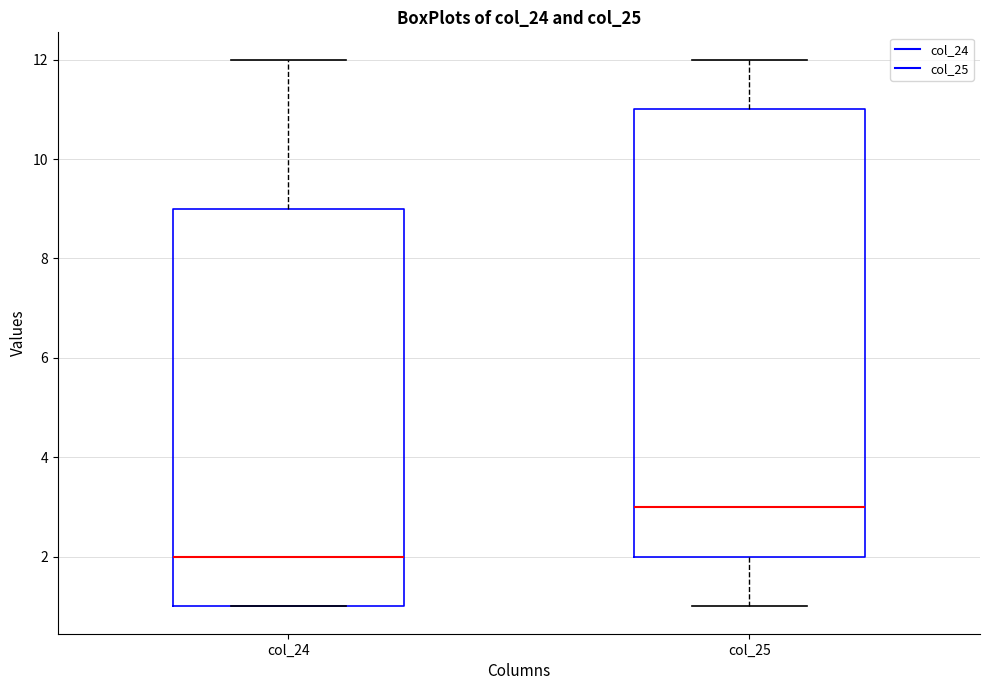

Where does the median line of the box for col_24 sit on the y-axis? The values are not printed on the chart, so give them approximately, as read against the axis.

2